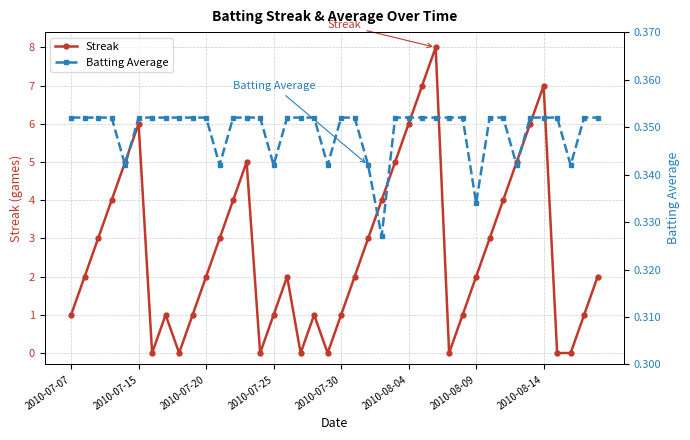

The value of Batting Average at 38 is 0.5. True or false?

False